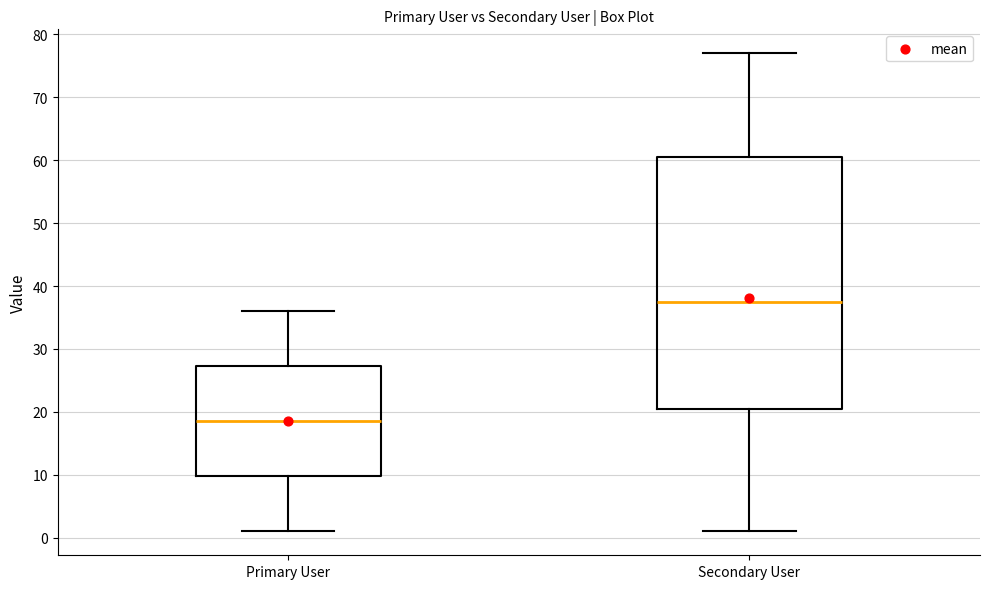

Reading left to right, transcribe this box plot: for each box, give where its median line is, the range the box spans, and where its two whiskers end, as read against the y-axis. The values are not printed on the chart, so give them approximately, as read against the axis.

Primary User: median 19, box 10 to 27, whiskers 1 to 36
Secondary User: median 38, box 21 to 61, whiskers 1 to 77